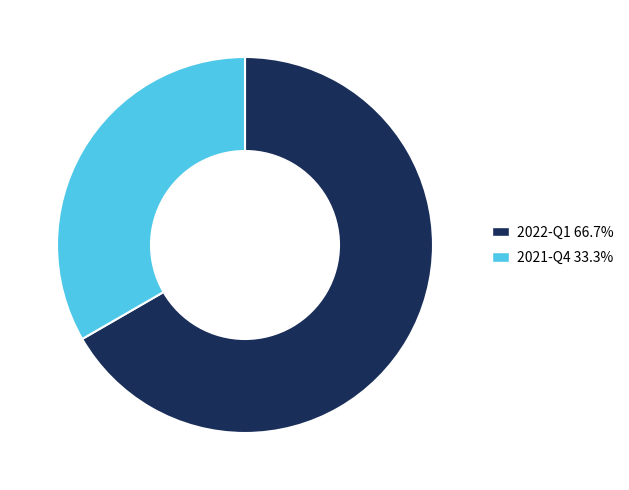

Do 2022-Q1 66.7% and 2021-Q4 33.3% together represent more than half of the pie?

Yes